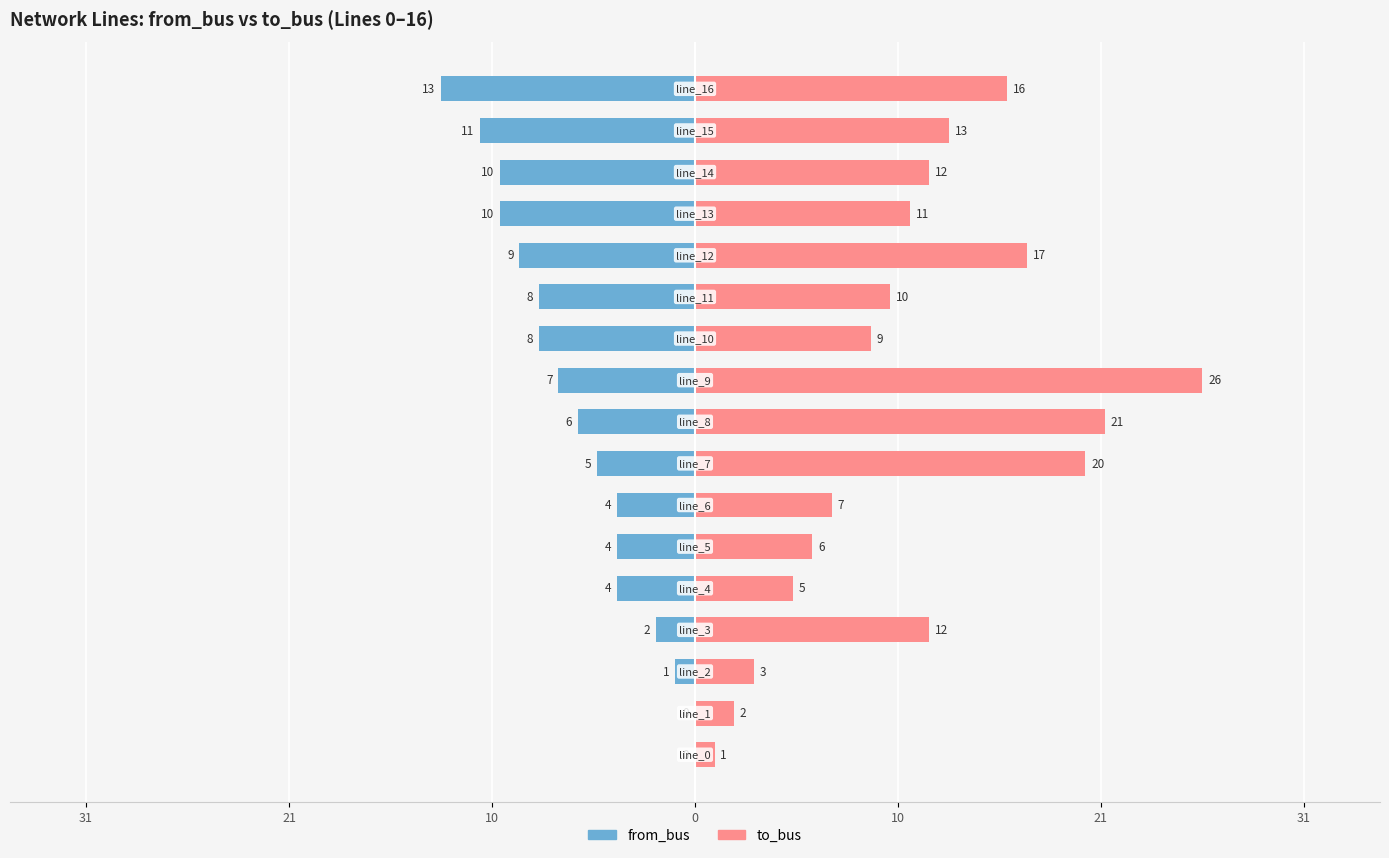

At which category is the sum across all series the highest?

9